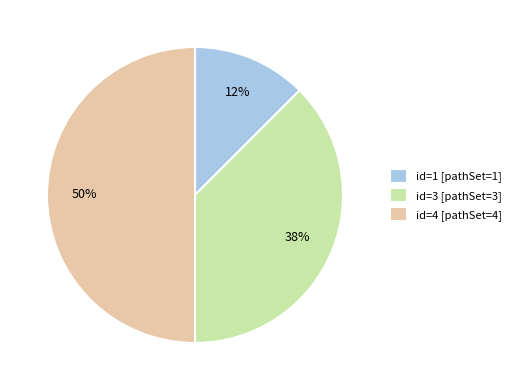

Do id=3 [pathSet=3] and id=4 [pathSet=4] together represent more than half of the pie?

Yes